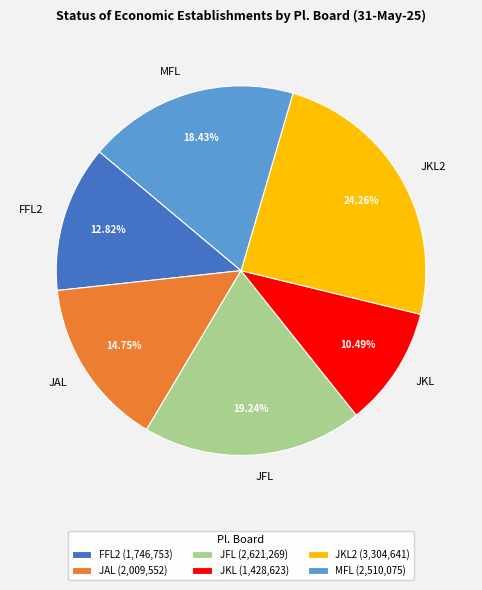

Is FFL2 the majority of the pie?

No